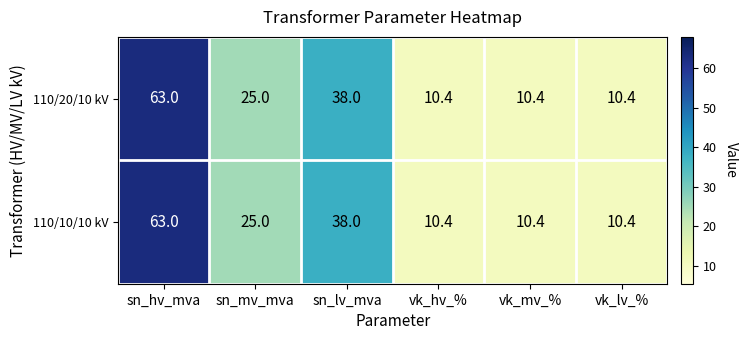

How many data points in 110/10/10 kV are less than 25?

3